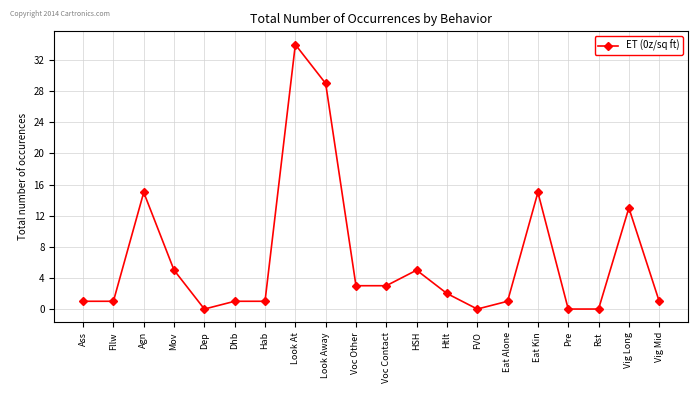

What is the difference between the maximum and second lowest values?

34